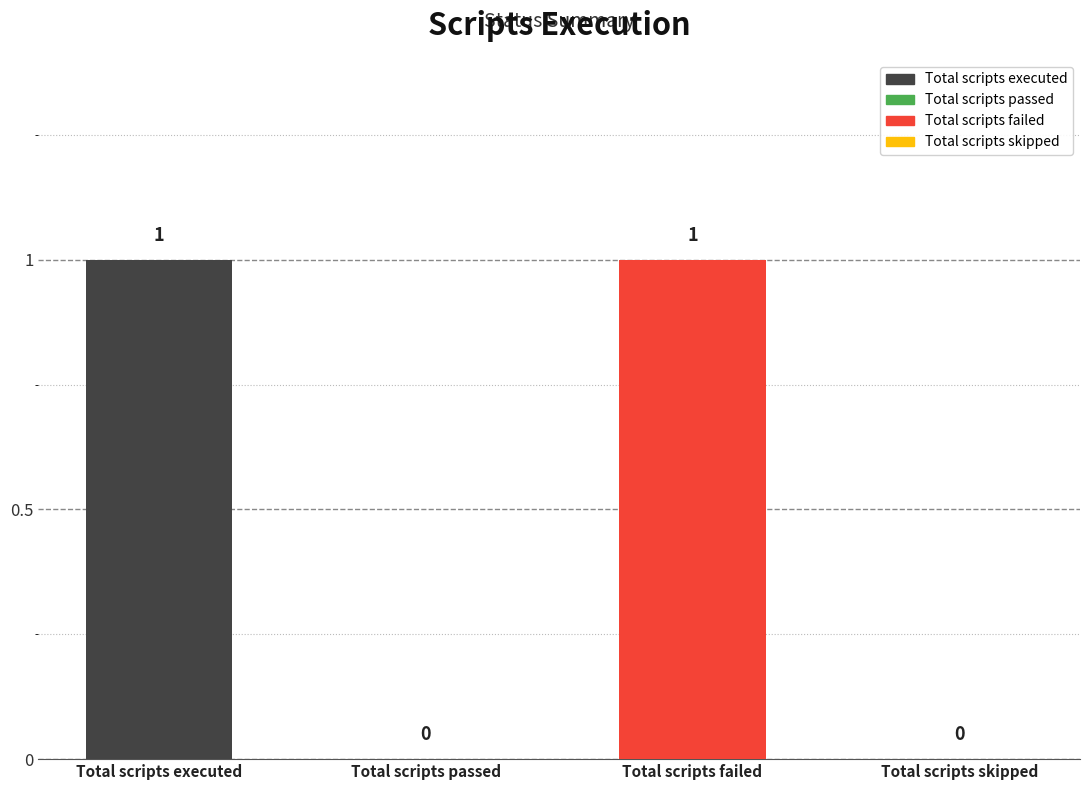

Reading left to right, list all the values displayed in this chart.

1	0	1	0